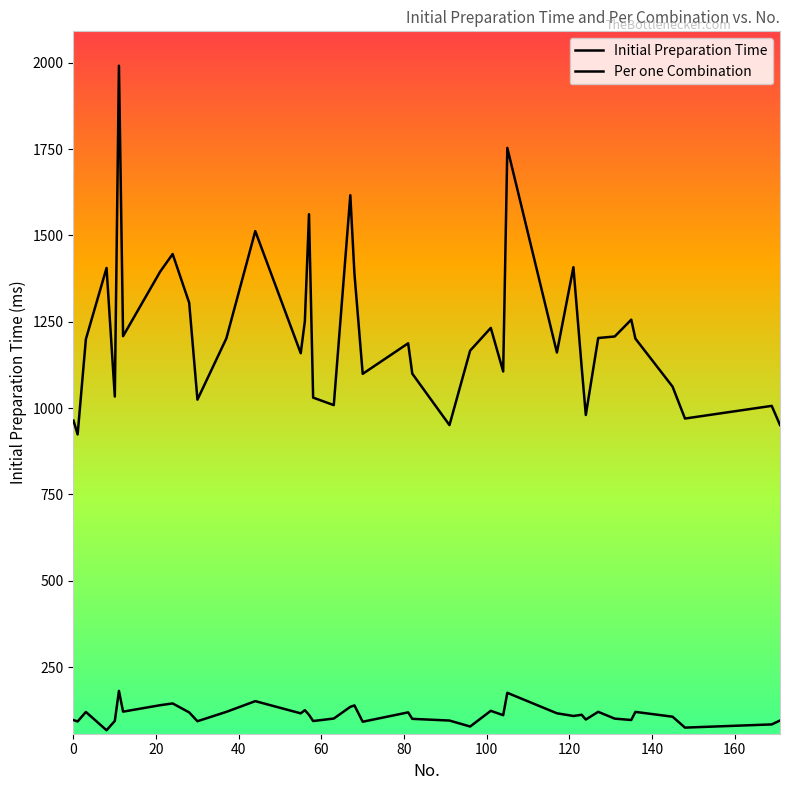

List the series in order of their peak value, lowest first.

Per one Combination, Initial Preparation Time